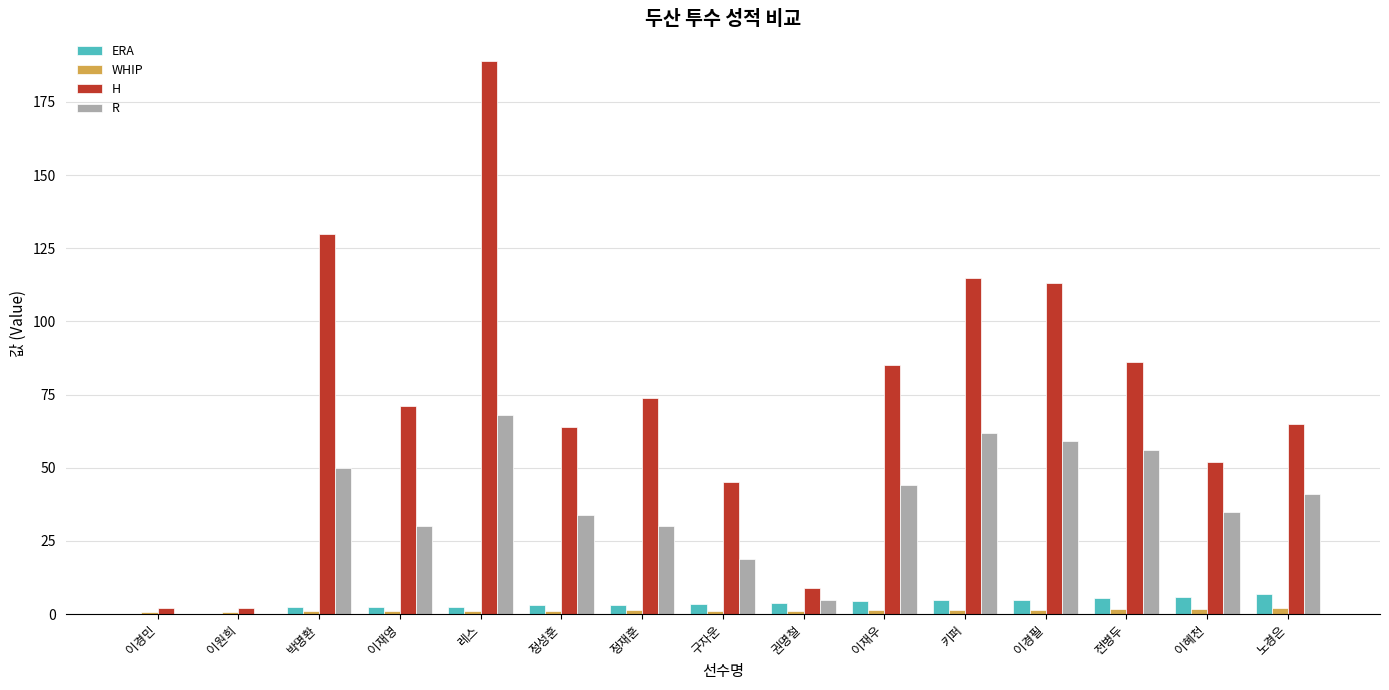

Which series has the largest total across all categories?

H